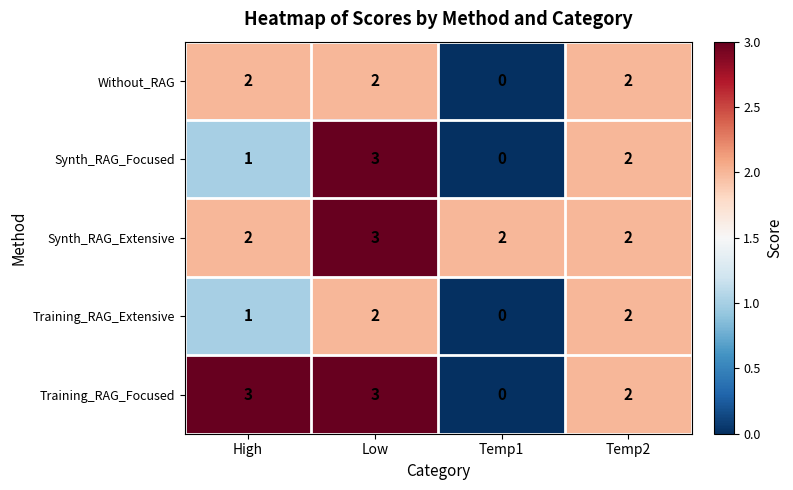

How many Synth_RAG_Focused values are between 1 and 3?

3